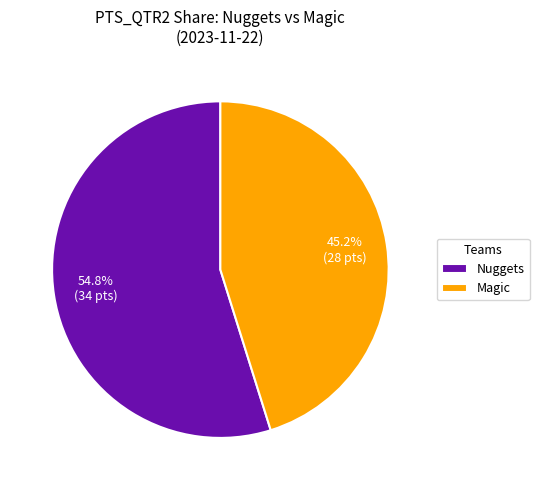

What percentage is the Nuggets slice, to the nearest percent?

55%